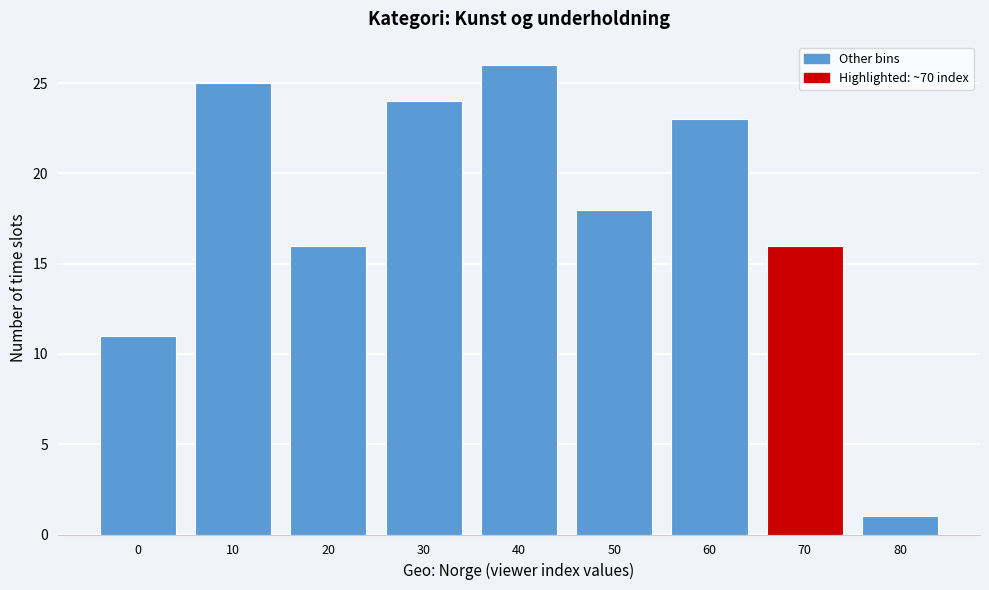

Reading right to left, list all the values displayed in this chart.

80=1	70=16	60=23	50=18	40=26	30=24	20=16	10=25	0=11